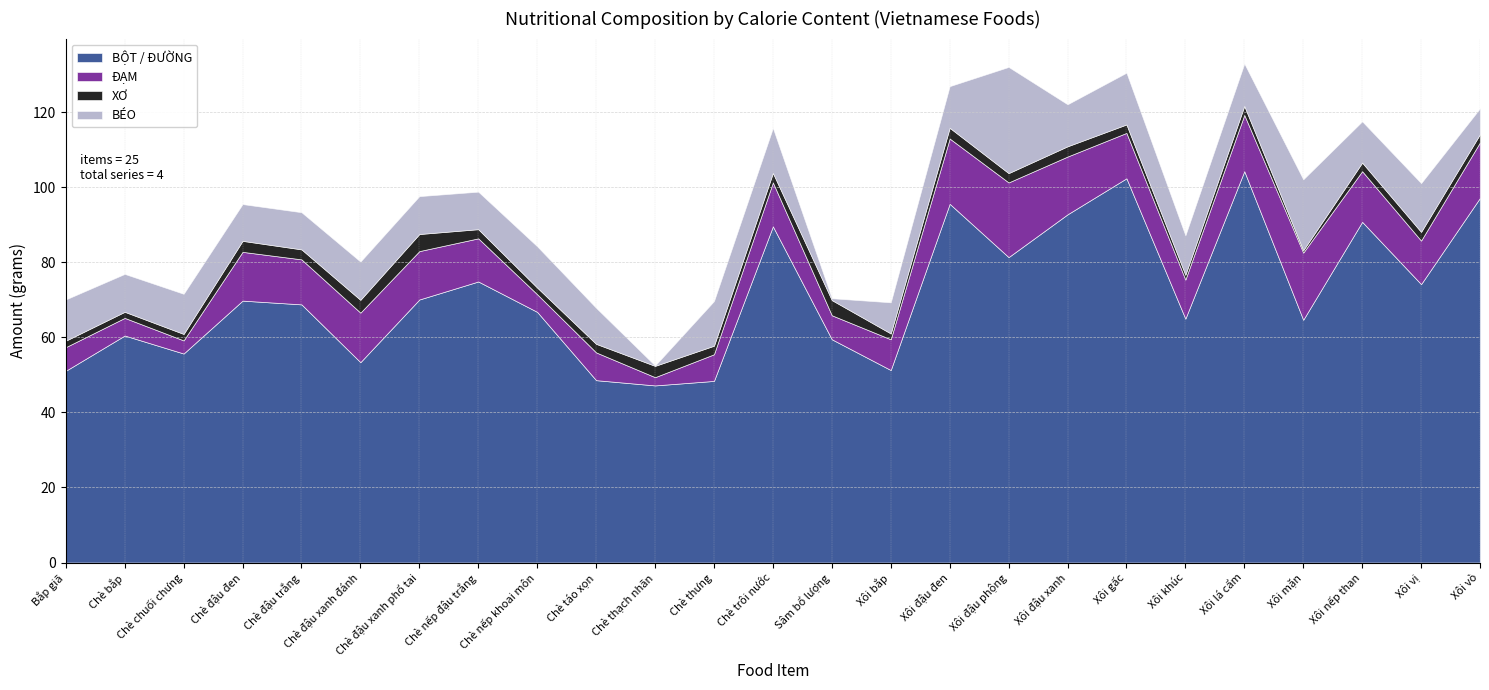

At Chè bắp, list the series in order from largest to smallest.

BỘT / ĐƯỜNG, BÉO, ĐẠM, XƠ